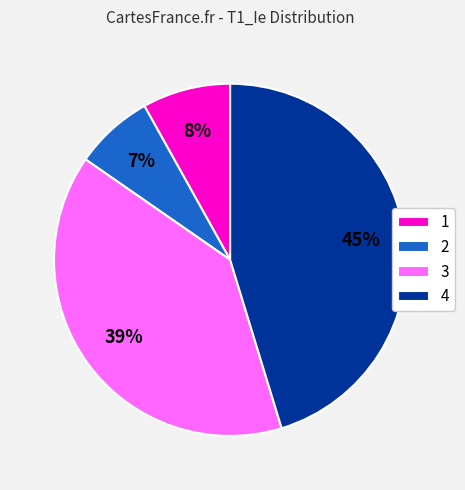

What percentage is the 3 slice, to the nearest percent?

39%